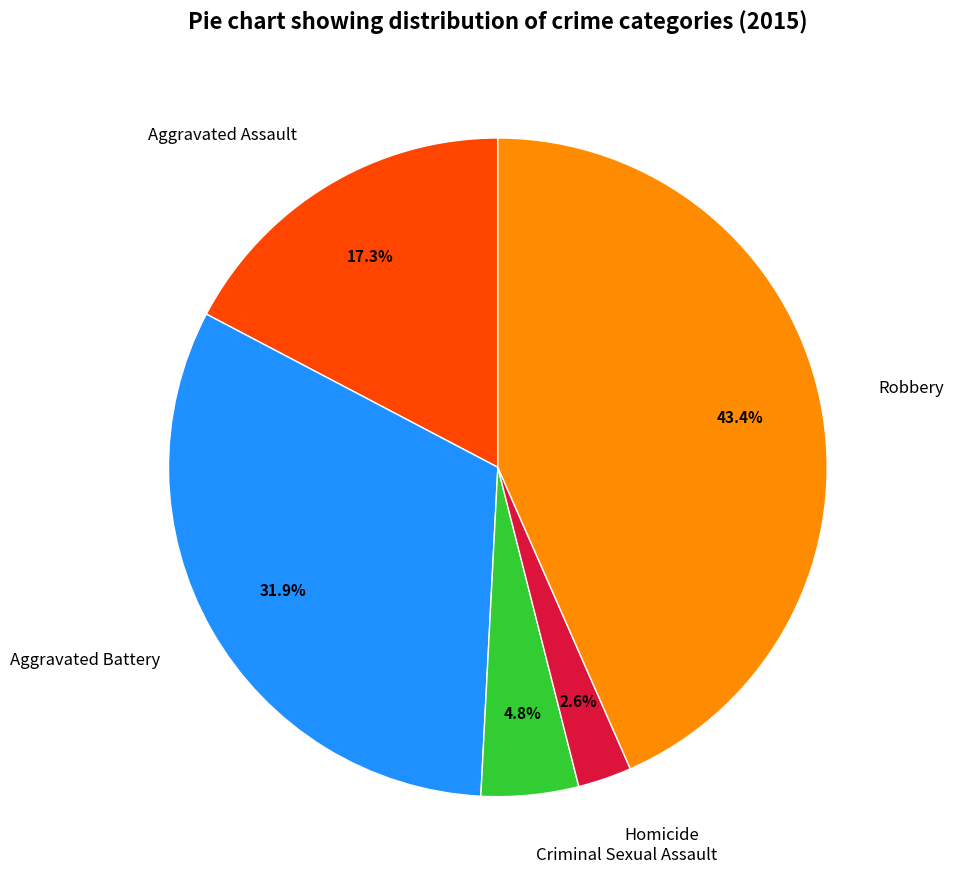

Is the sum of Aggravated Assault and Robbery greater than half?

Yes